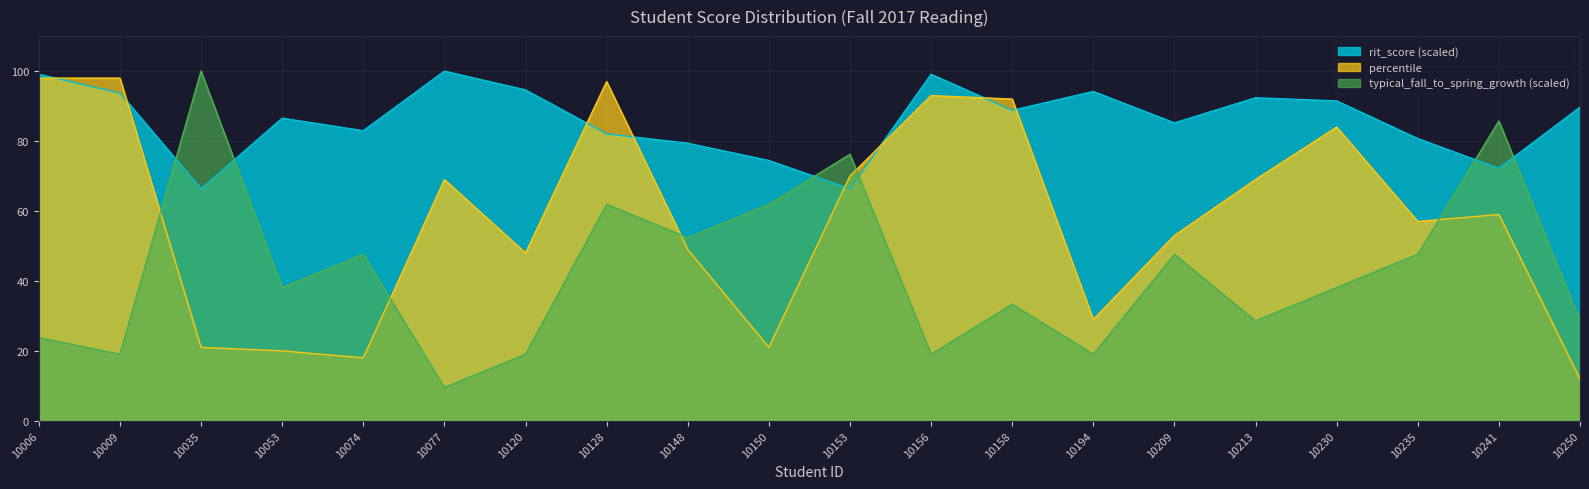

What is the difference between the maximum and minimum values in the rit_score series?

33.6